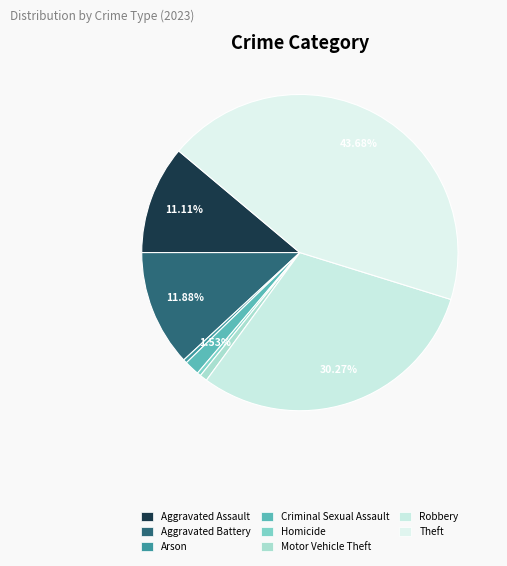

The Arson slice represents 1% of the pie. True or false?

False